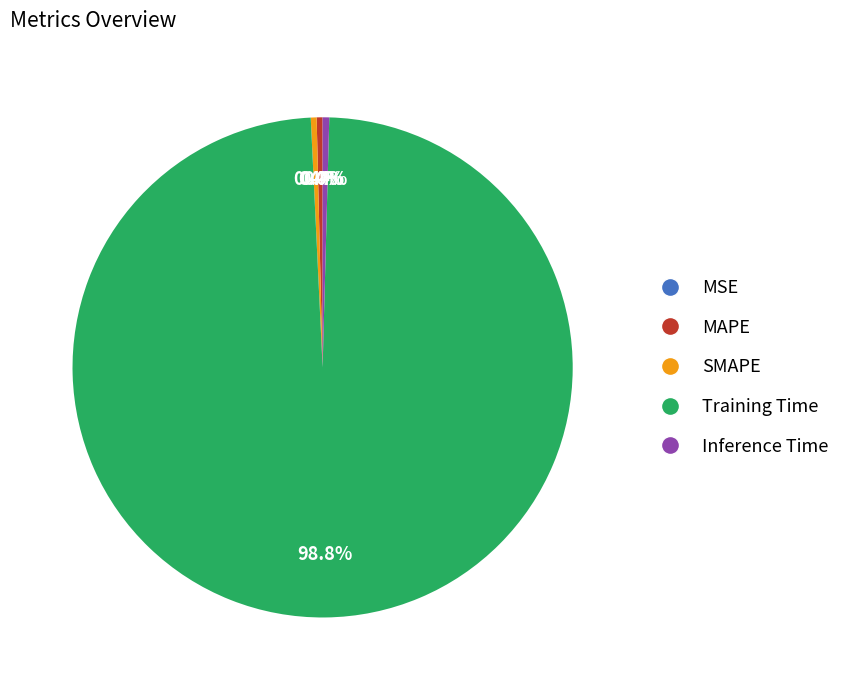

Which slice is the largest?

Training Time